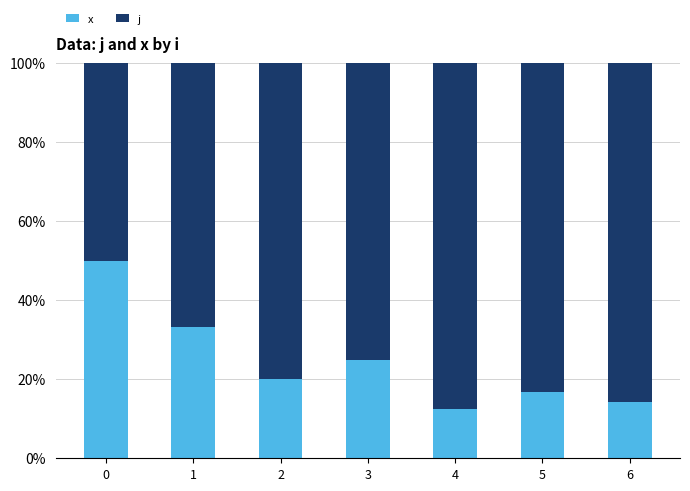

Reading left to right, list the values for the x series.

0=50.0	1=33.3	2=20.0	3=25.0	4=12.5	5=16.7	6=14.3